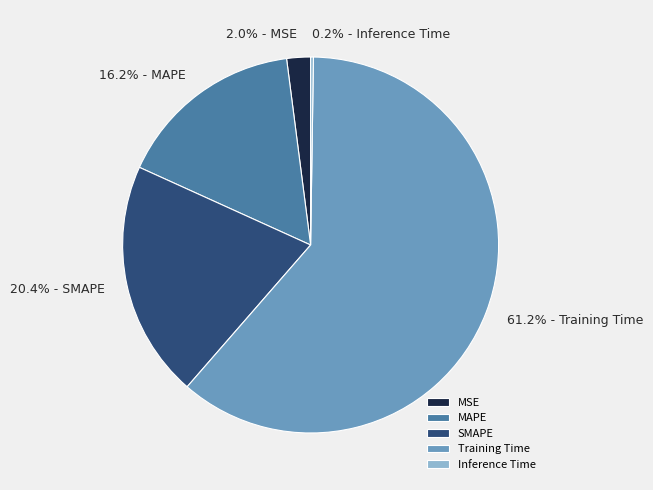

Which has a higher value, Training Time or MSE?

Training Time